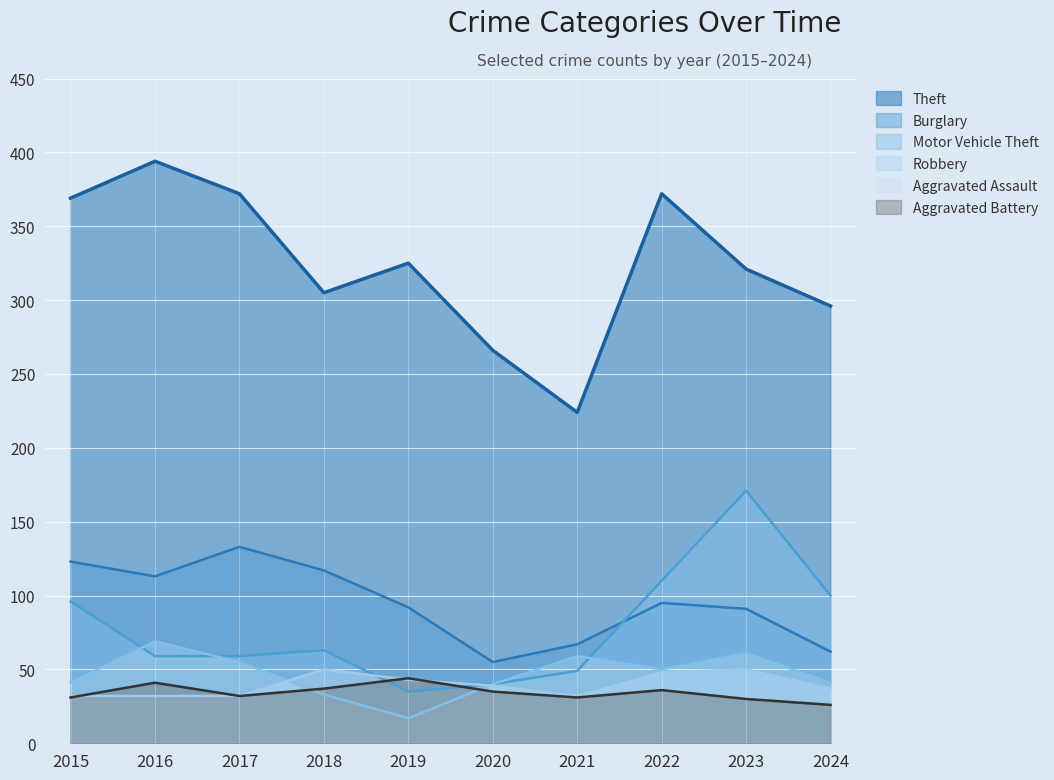

Reading left to right, what are all the values shown in this chart?

Theft: 2015=369	2016=394	2017=372	2018=305	2019=325	2020=266	2021=224	2022=372	2023=321	2024=296
Burglary: 2015=123	2016=113	2017=133	2018=117	2019=92	2020=55	2021=67	2022=95	2023=91	2024=62
Motor Vehicle Theft: 2015=96	2016=59	2017=59	2018=63	2019=35	2020=40	2021=49	2022=110	2023=171	2024=100
Robbery: 2015=41	2016=69	2017=55	2018=33	2019=17	2020=40	2021=59	2022=50	2023=61	2024=41
Aggravated Assault: 2015=32	2016=32	2017=32	2018=50	2019=43	2020=39	2021=32	2022=48	2023=50	2024=37
Aggravated Battery: 2015=31	2016=41	2017=32	2018=37	2019=44	2020=35	2021=31	2022=36	2023=30	2024=26